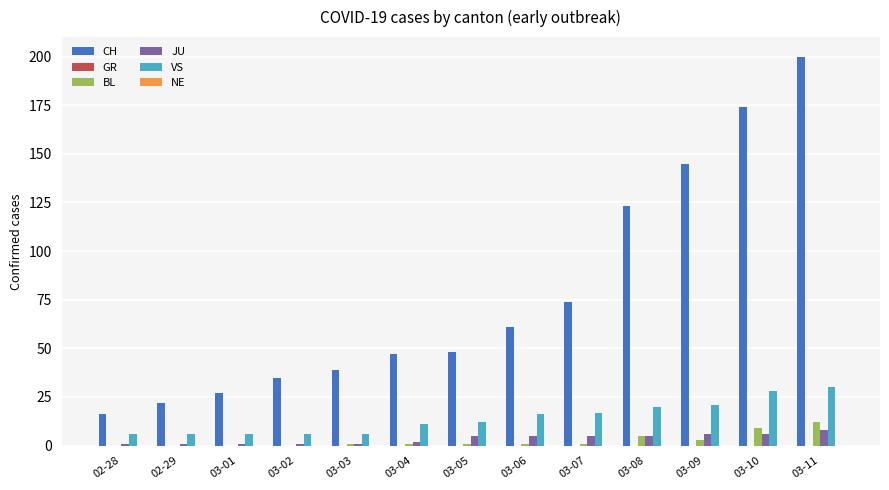

Which category has the highest value across all series?

03-11